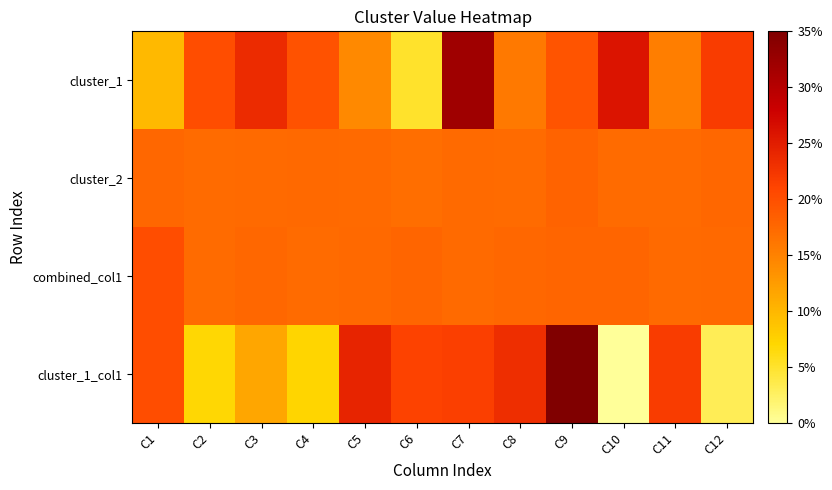

Which series has the widest spread of values?

cluster_1_col1